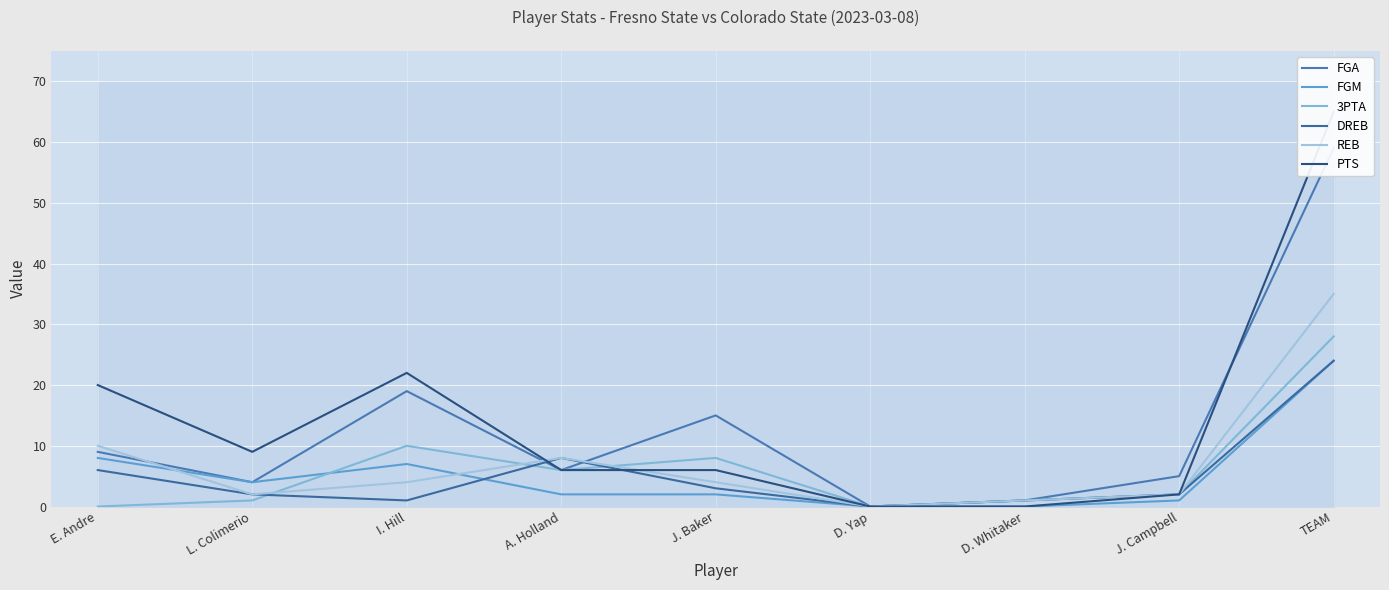

Is this an area chart (filled region under the line)?

No